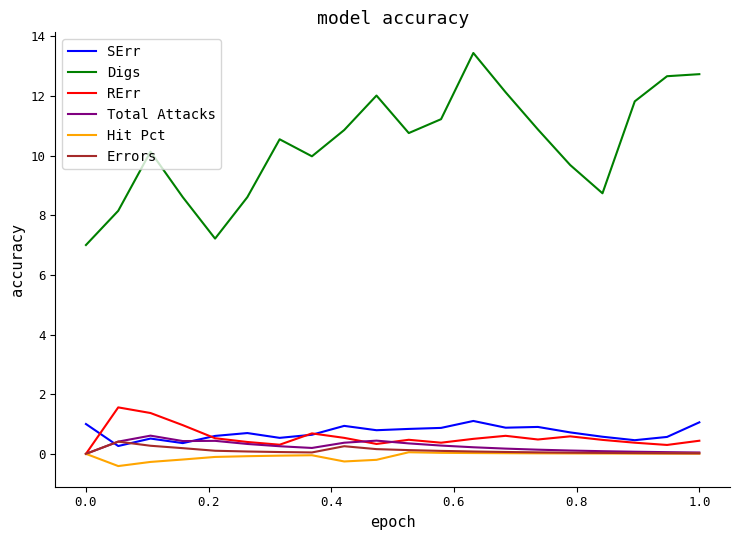

True or false: Digs and Total Attacks intersect in this chart.

False